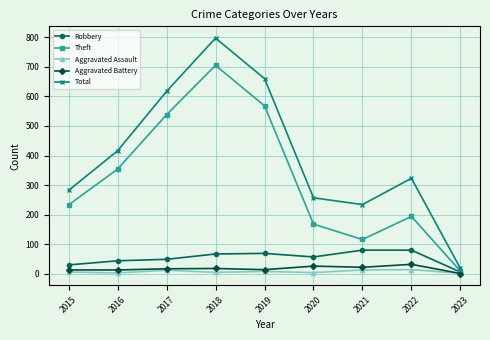

Rank the categories by Theft value from lowest to highest.

2023, 2021, 2020, 2022, 2015, 2016, 2017, 2019, 2018